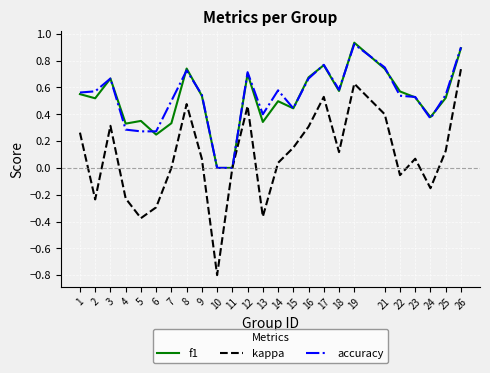

What is the difference between the maximum and second lowest values in the kappa series?

1.1